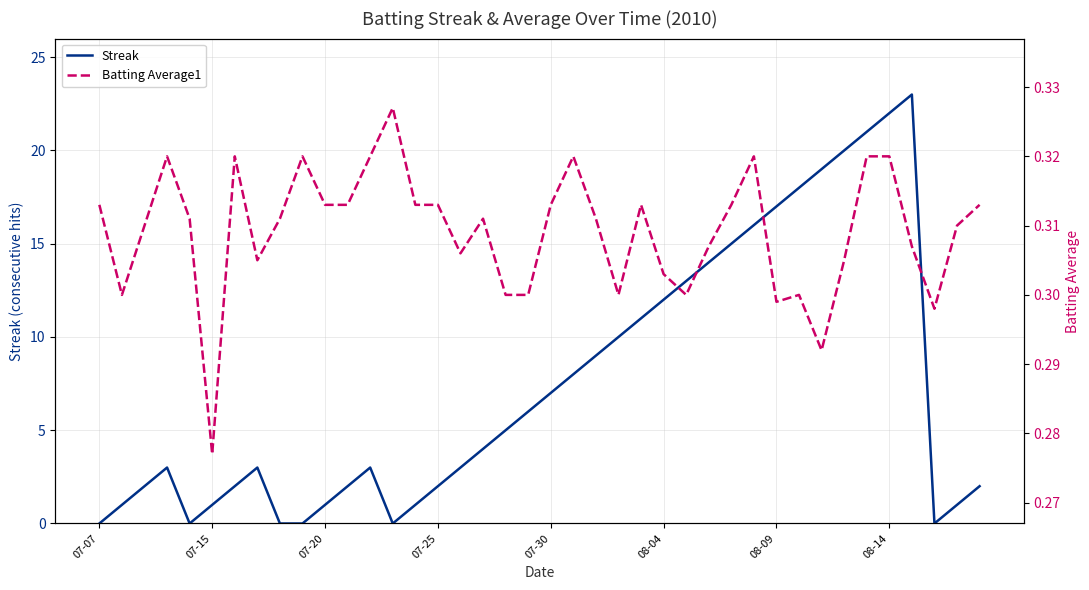

True or false: Streak and Batting Average1 cross at least once.

True